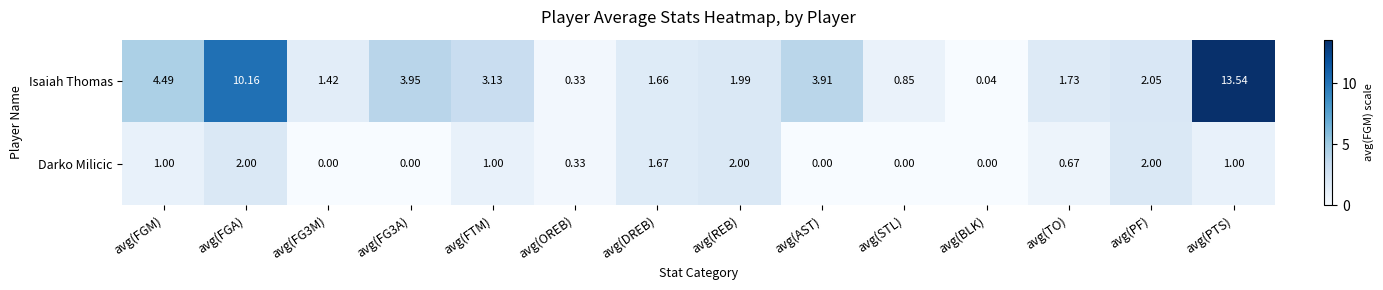

Between avg(FG3M) and avg(DREB), which series saw the biggest shift?

Darko Milicic